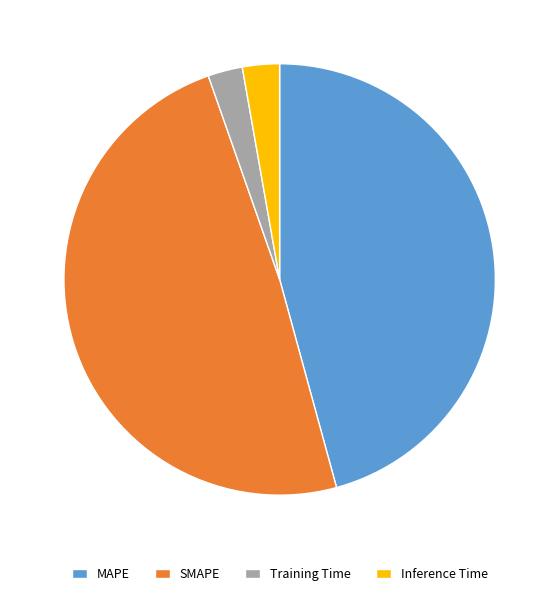

What is the largest slice in the pie chart?

SMAPE